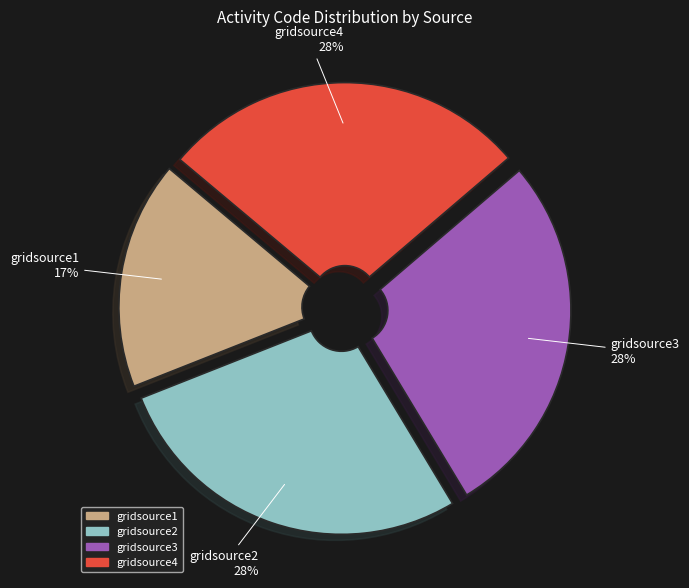

Is there a majority slice in this chart?

No